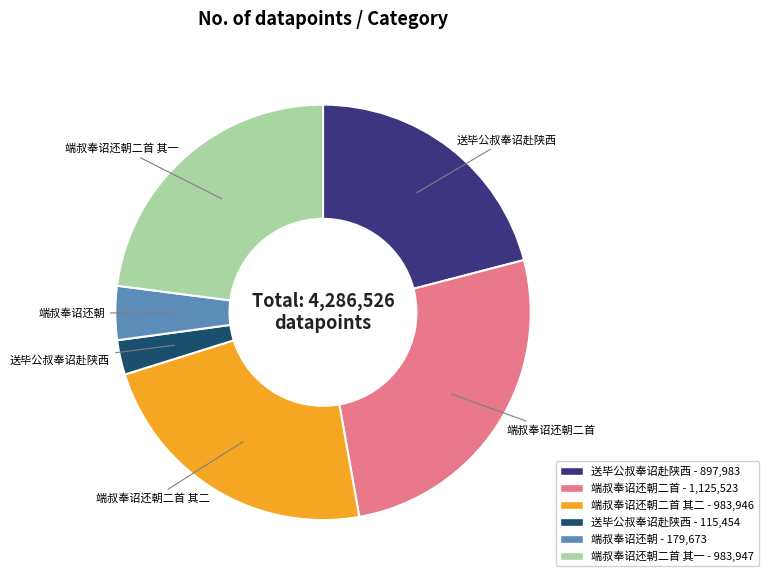

Is there any slice that represents more than half of the pie?

No